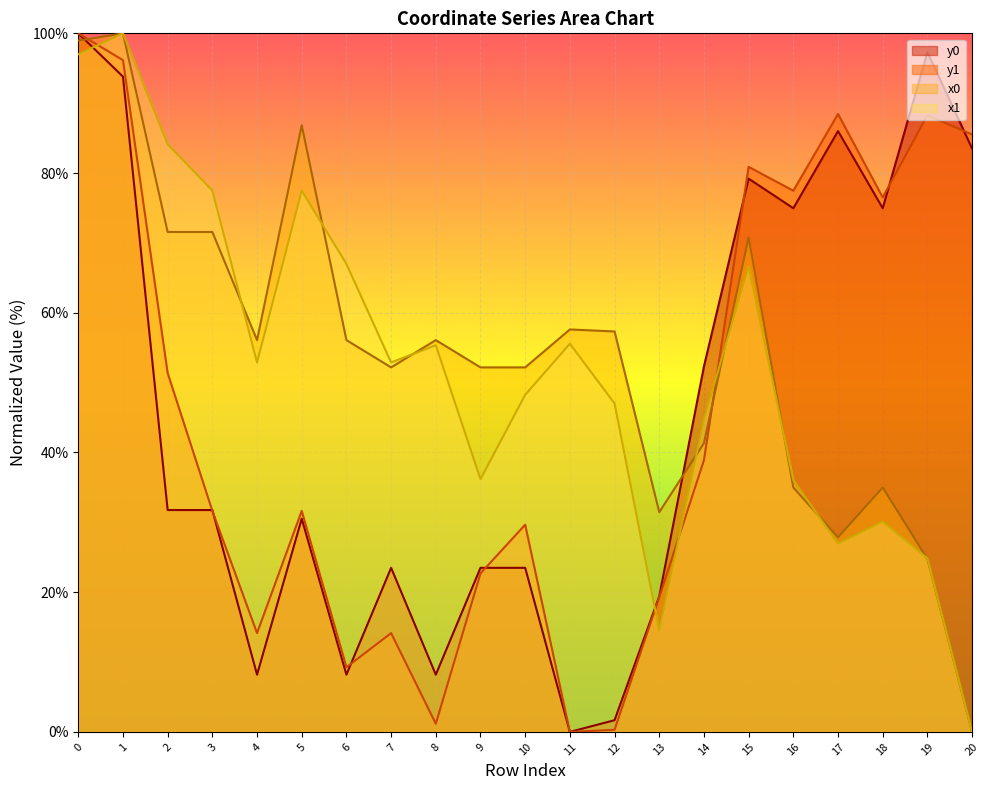

Reading left to right, transcribe all the data shown in this chart.

x0: 98.9	100.0	71.6	71.6	56.1	86.8	56.1	52.2	56.1	52.2	52.2	57.6	57.3	31.5	41.3	70.8	35.0	27.9	35.0	24.8	0.0
y0: 100.0	93.8	31.8	31.8	8.2	30.5	8.2	23.5	8.2	23.5	23.5	0.0	1.7	19.4	52.3	79.2	75.0	86.0	75.0	97.3	83.5
x1: 97.0	100.0	84.1	77.5	52.9	77.5	67.0	52.9	55.3	36.2	48.3	55.6	47.0	14.5	44.8	66.6	36.0	26.9	30.1	24.8	0.0
y1: 100.0	96.2	51.4	31.6	14.1	31.6	9.3	14.1	1.2	22.7	29.7	0.0	0.3	19.3	38.9	80.9	77.5	88.5	76.5	88.3	85.5